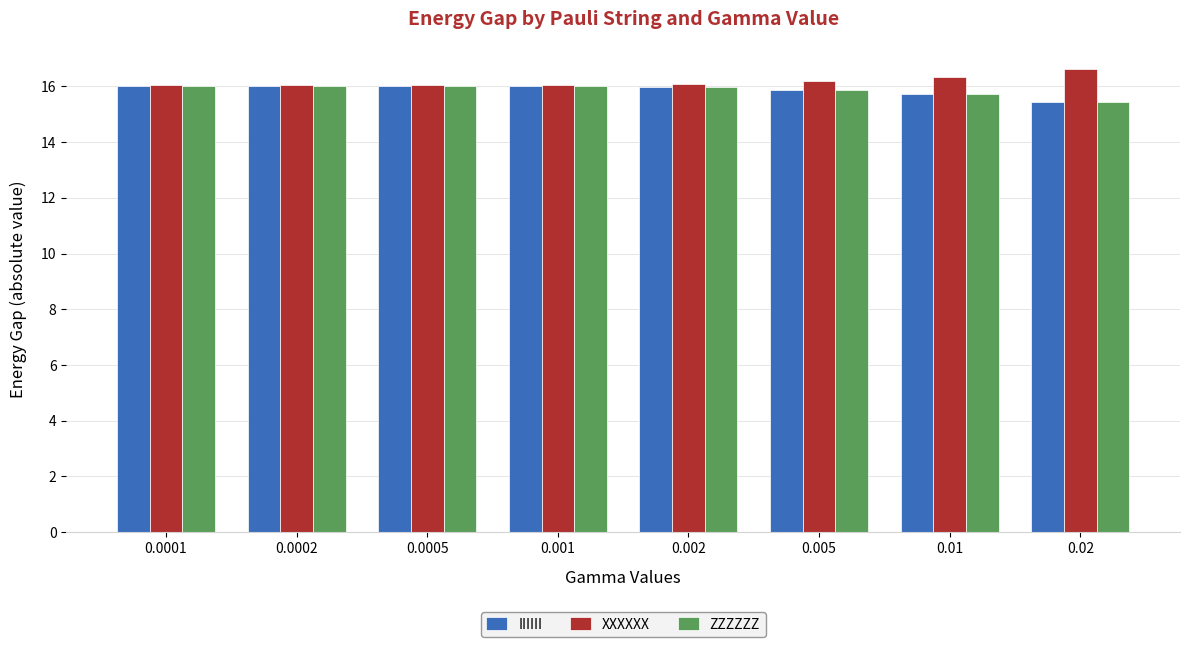

At how many categories does at least one series exceed 15?

8